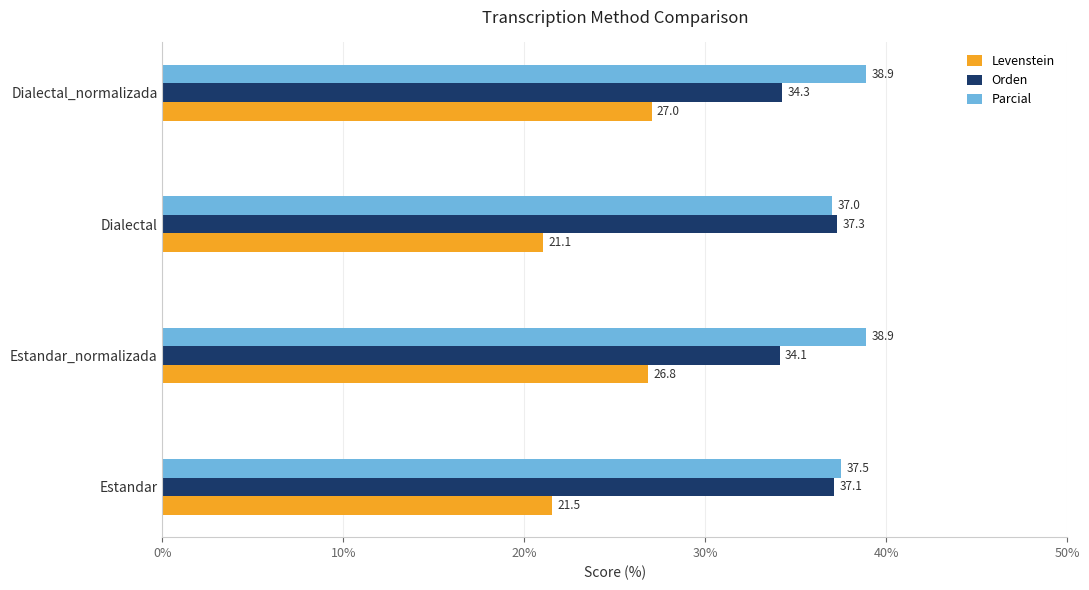

Where is Levenstein nearest to the value 24?

Estandar